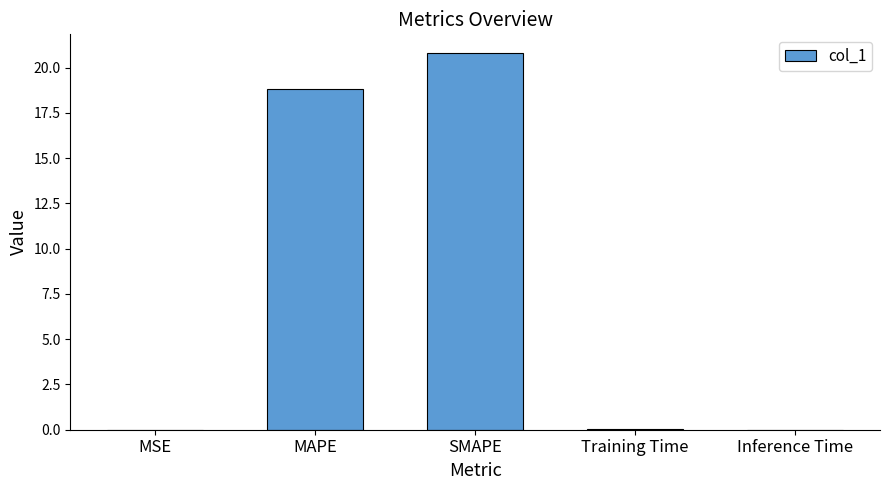

Where is the data nearest to the value 10?

MAPE